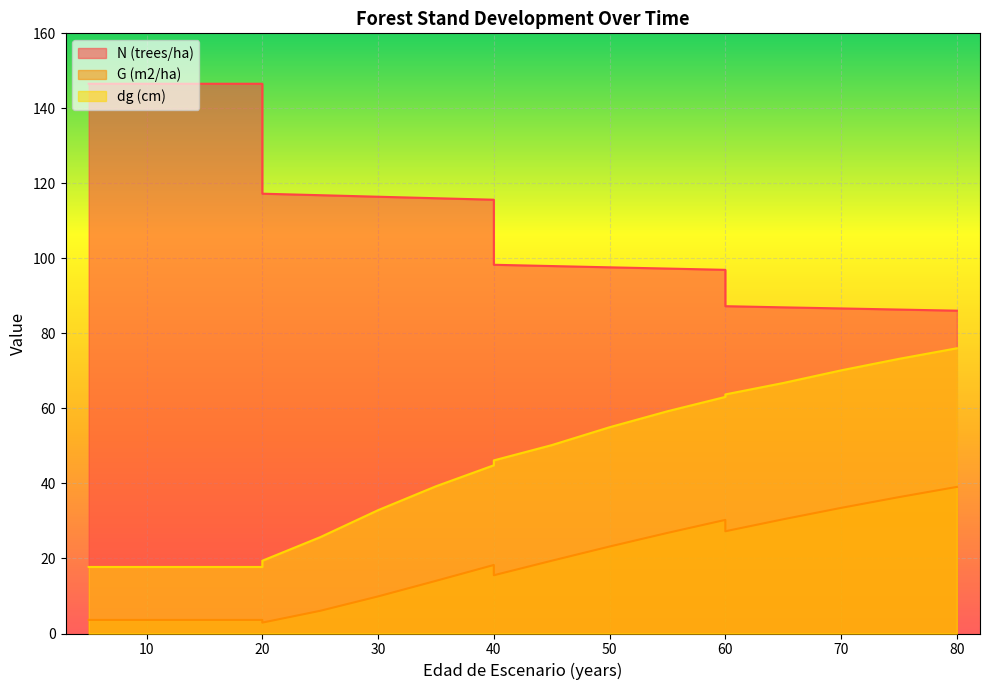

Where does the N (trees/ha) series first go above 98?

5